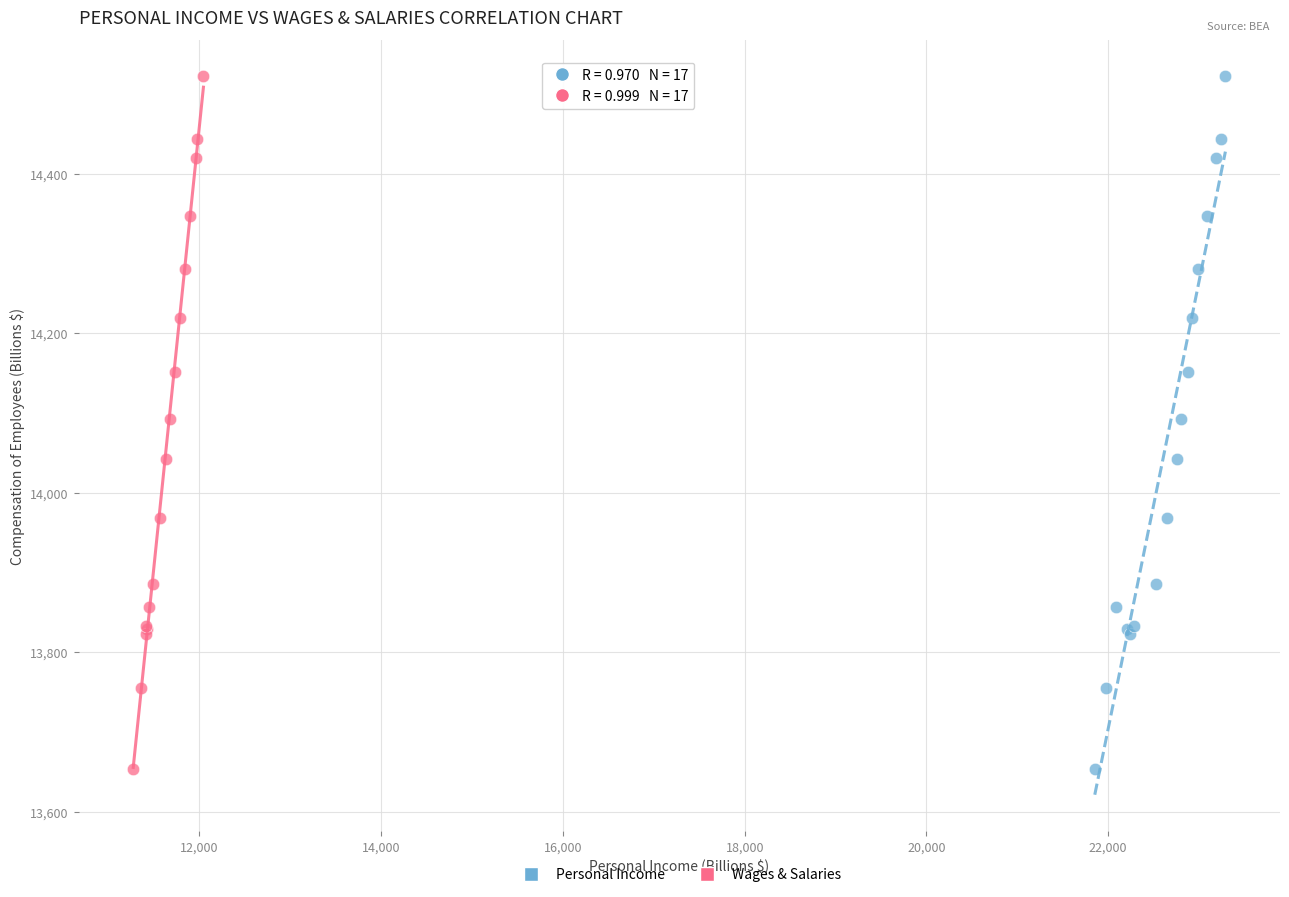

What are all the series names shown in the legend?

Personal Income, Wages & Salaries